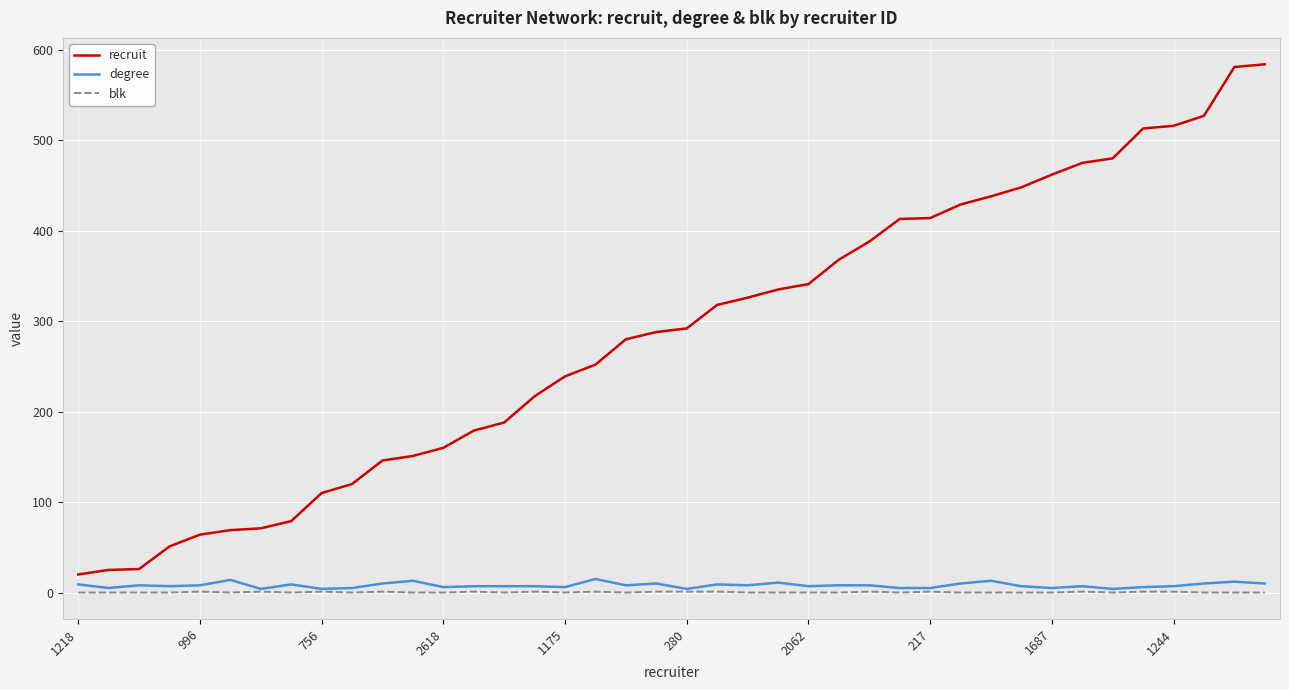

True or false: blk and recruit intersect in this chart.

False